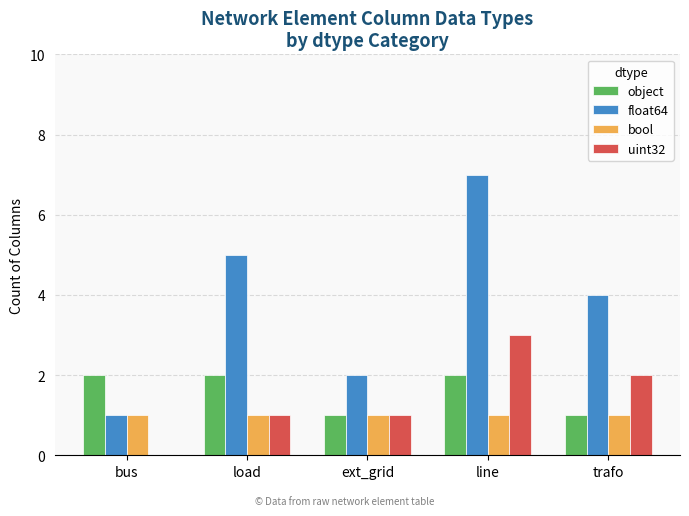

How many data points does each series have?

5